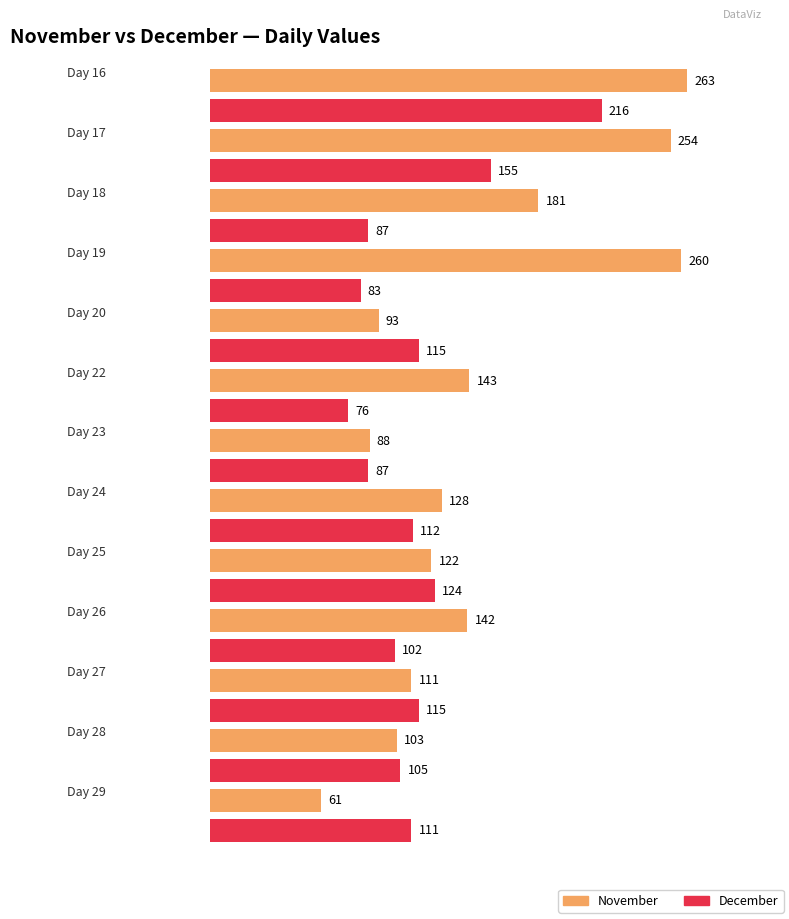

What is the maximum value shown in the chart?

263